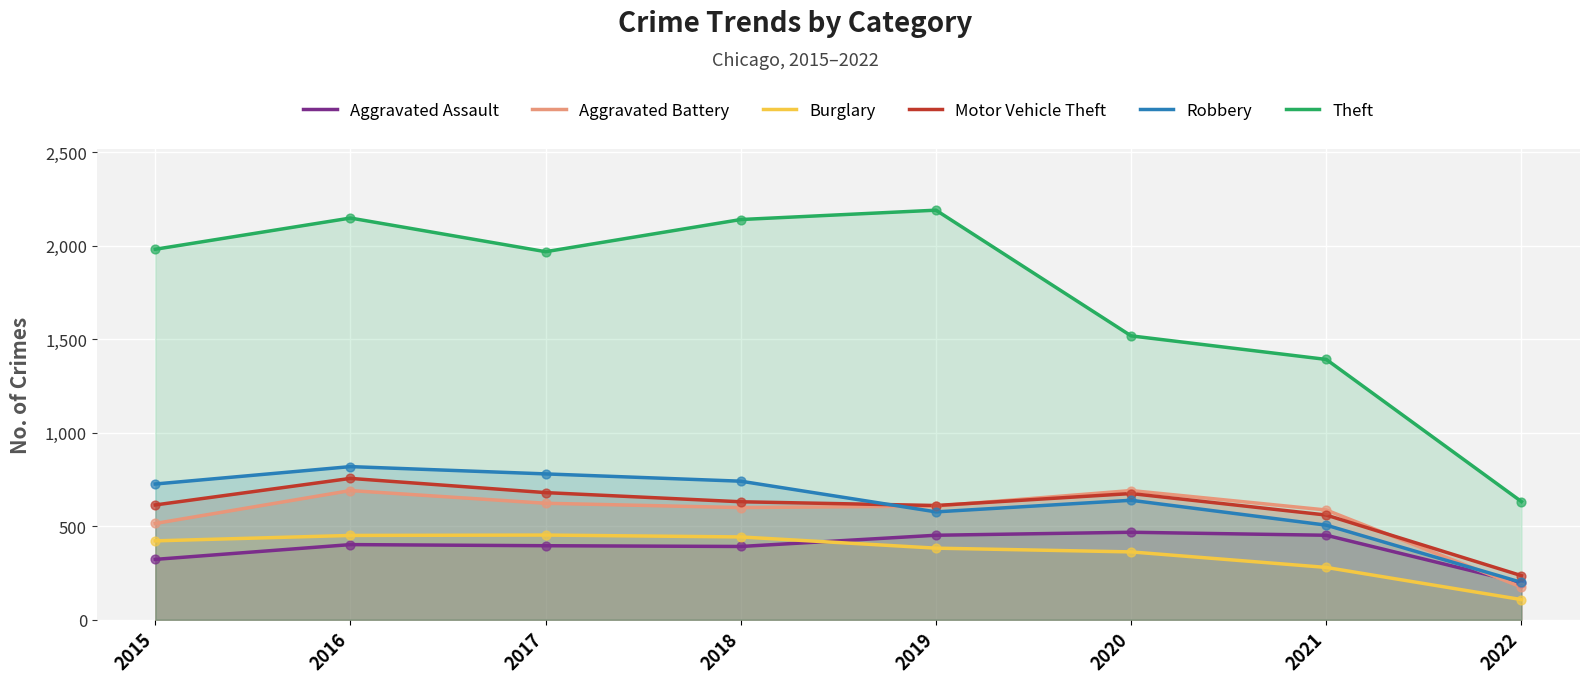

Which series reaches the maximum Y coordinate?

Theft